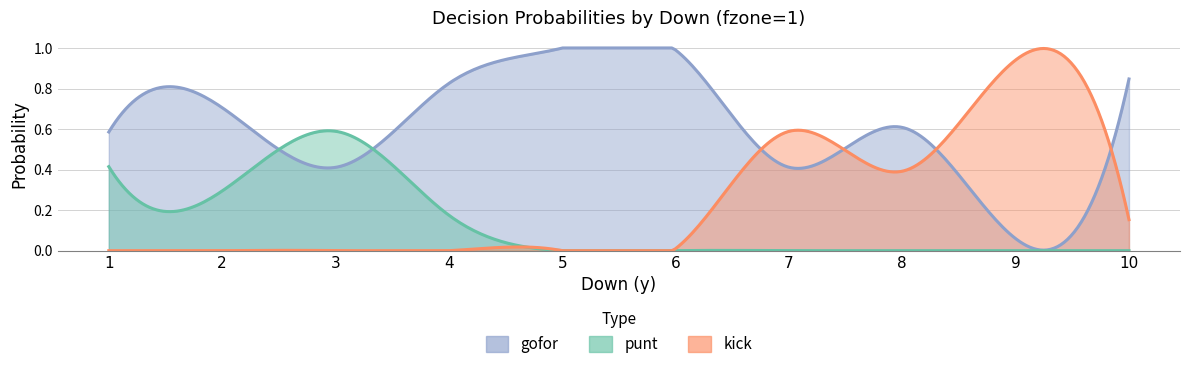

True or false: gofor has a value of 0.6 at 1.

True